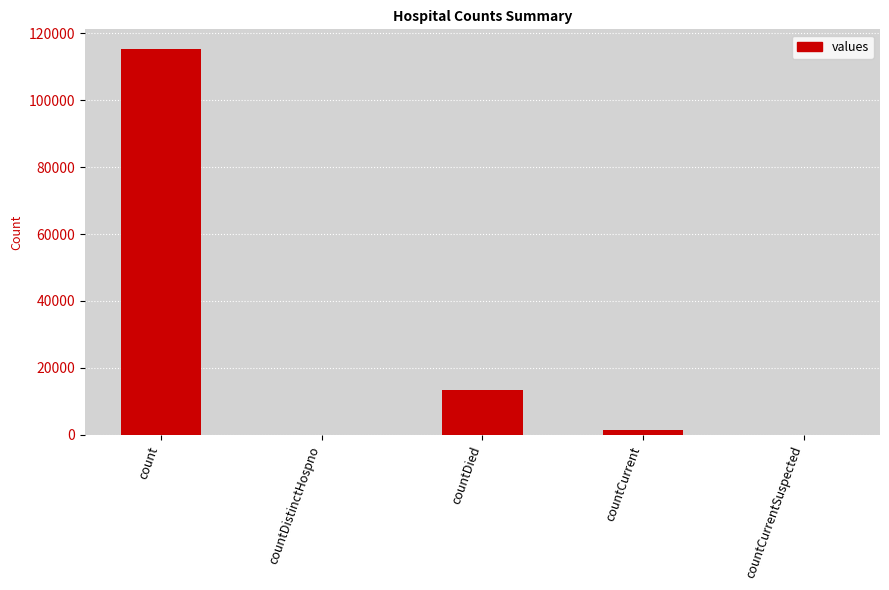

What is the change in value from countDistinctHospno to countDied?

+13343